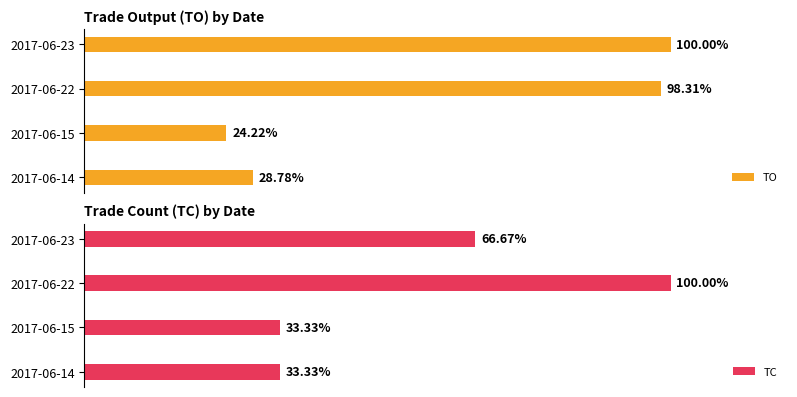

What is the average value of the TC series?

58.3